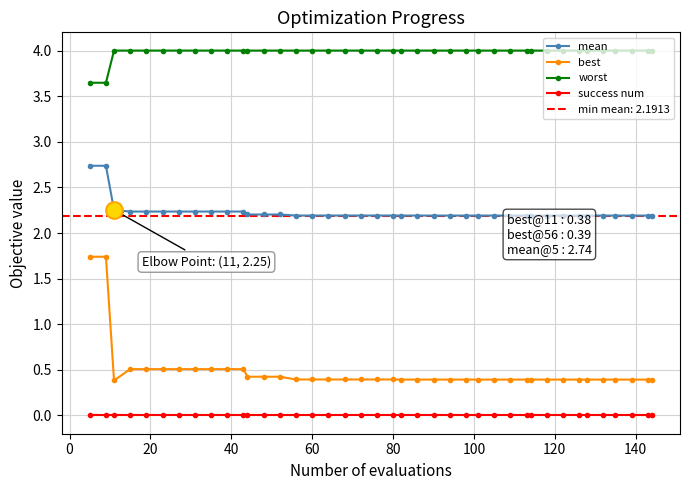

What is the lowest value of the best series?

0.4